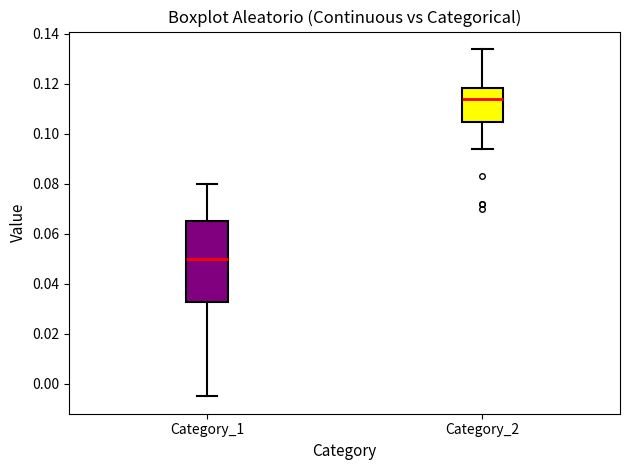

Which box is the tallest, from its lower edge to its upper edge?

Category_1